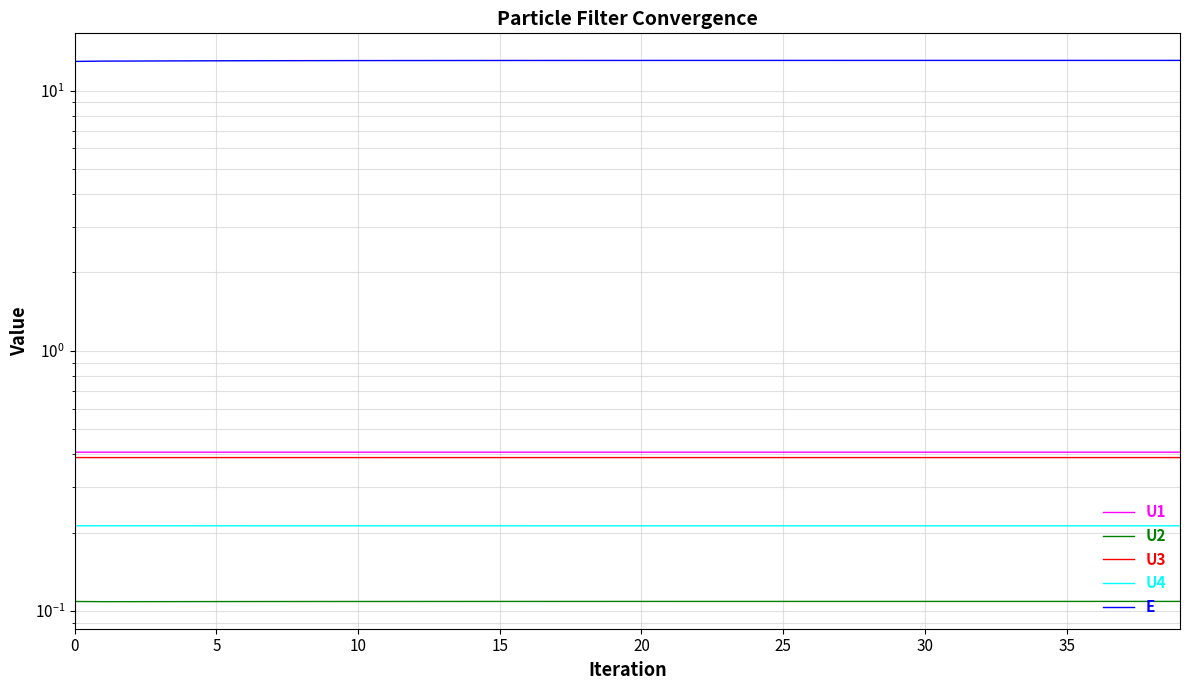

Read the U1 value at 33.

0.4